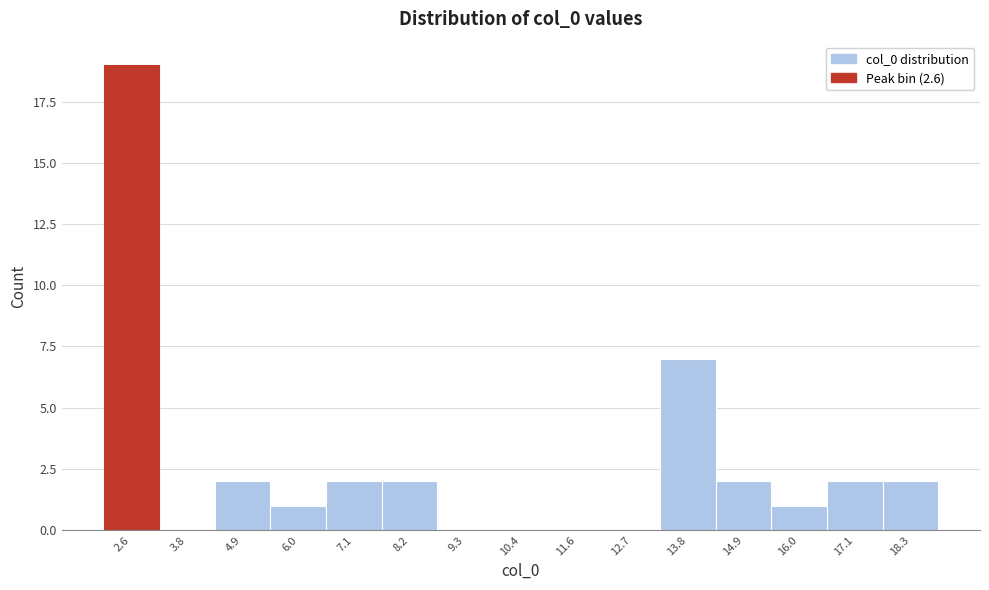

Reading left to right, transcribe this chart: for each bar, give the range it covers on the x-axis and its height. Neither the bar edges nor the heights are printed on the chart, so give them approximately, as read against the axes.

2.0 to 3.2: 19
3.2 to 4.4: 0
4.4 to 5.4: 2
5.4 to 6.6: 1
6.6 to 7.6: 2
7.6 to 8.8: 2
8.8 to 9.8: 0
9.8 to 11.0: 0
11.0 to 12.2: 0
12.2 to 13.2: 0
13.2 to 14.4: 7
14.4 to 15.4: 2
15.4 to 16.6: 1
16.6 to 17.6: 2
17.6 to 18.8: 2